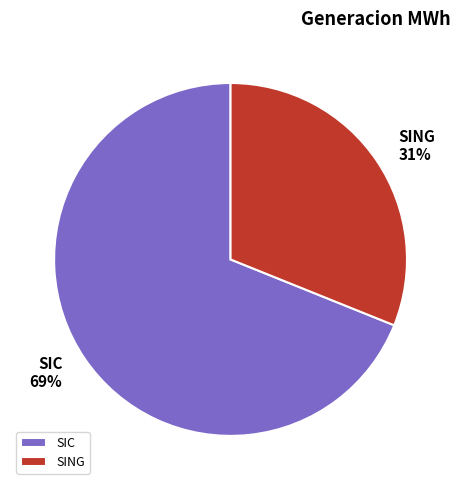

Which has a higher value, SING or SIC?

SIC